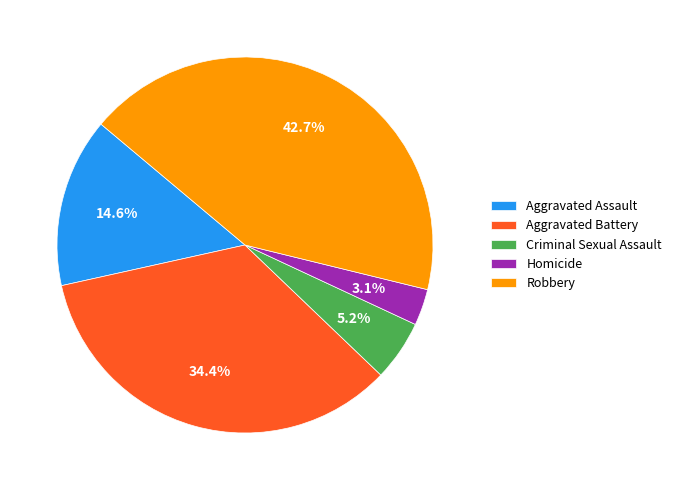

To the nearest percent, what is the difference between the largest and smallest slice percentages?

40%